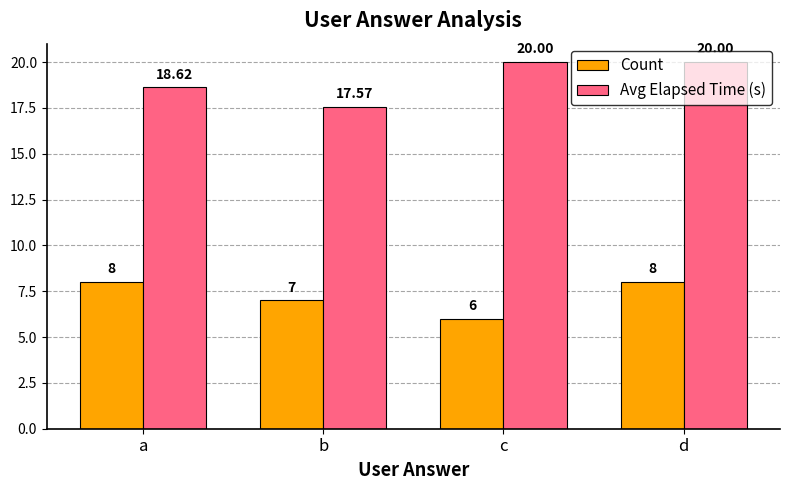

At how many categories does at least one series exceed 17?

4